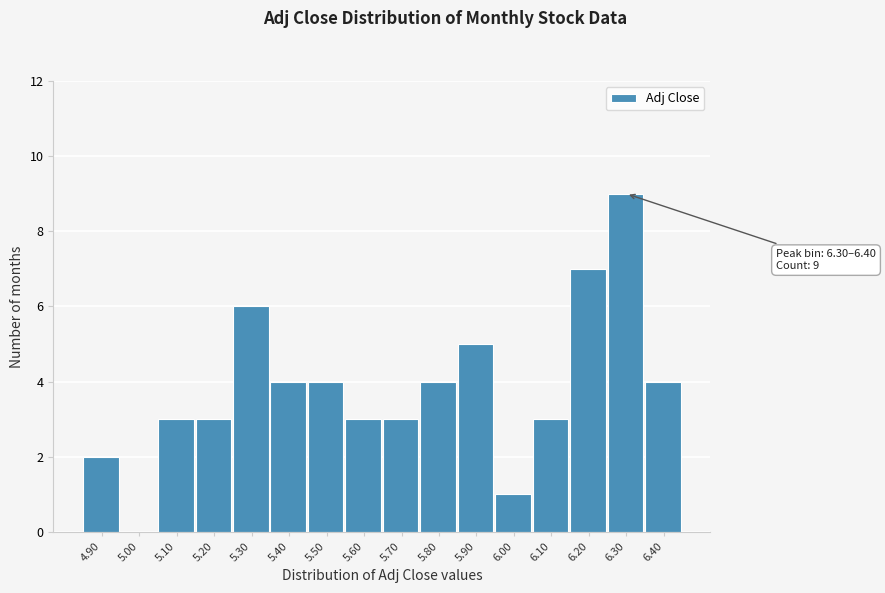

Reading left to right, list all the values displayed in this chart.

4.90=2	5.00=0	5.10=3	5.20=3	5.30=6	5.40=4	5.50=4	5.60=3	5.70=3	5.80=4	5.90=5	6.00=1	6.10=3	6.20=7	6.30=9	6.40=4